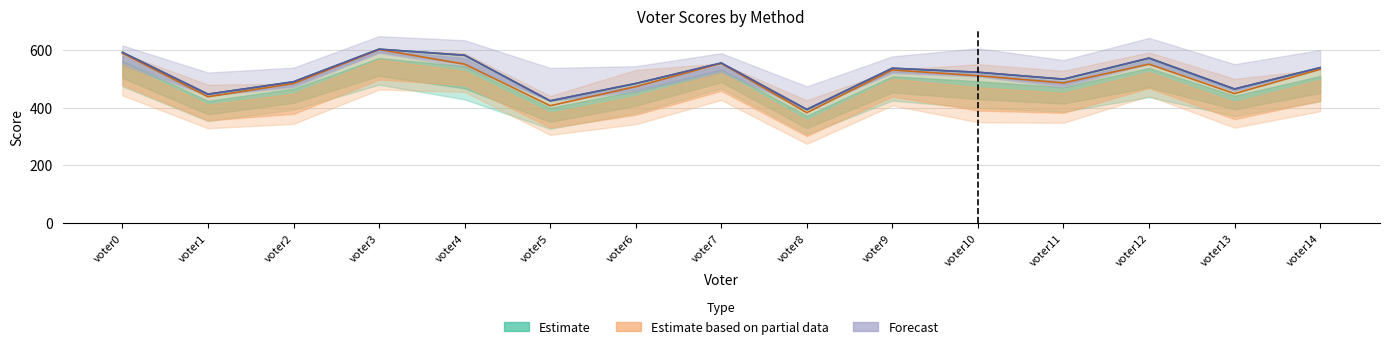

What is the spread (max minus min) of values at voter12?

21